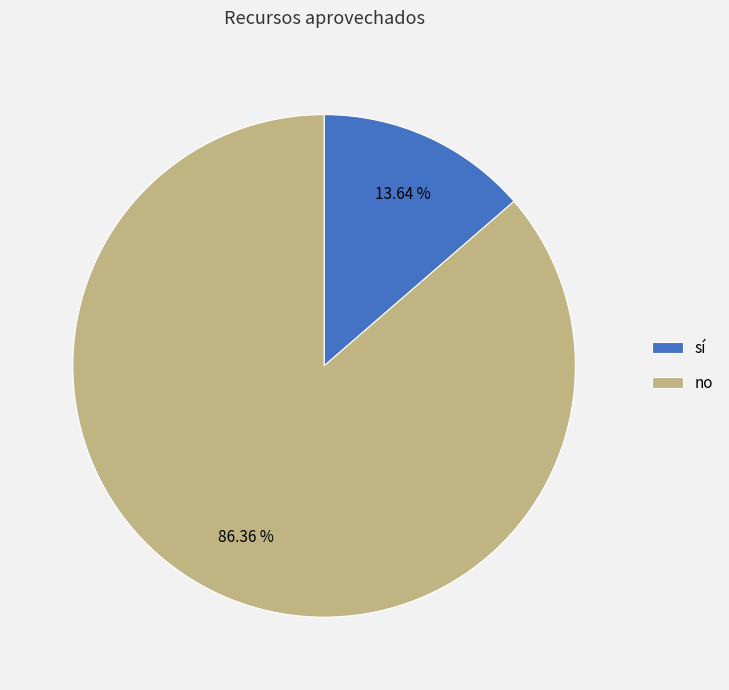

Combined, do sí and no account for over 50%?

Yes